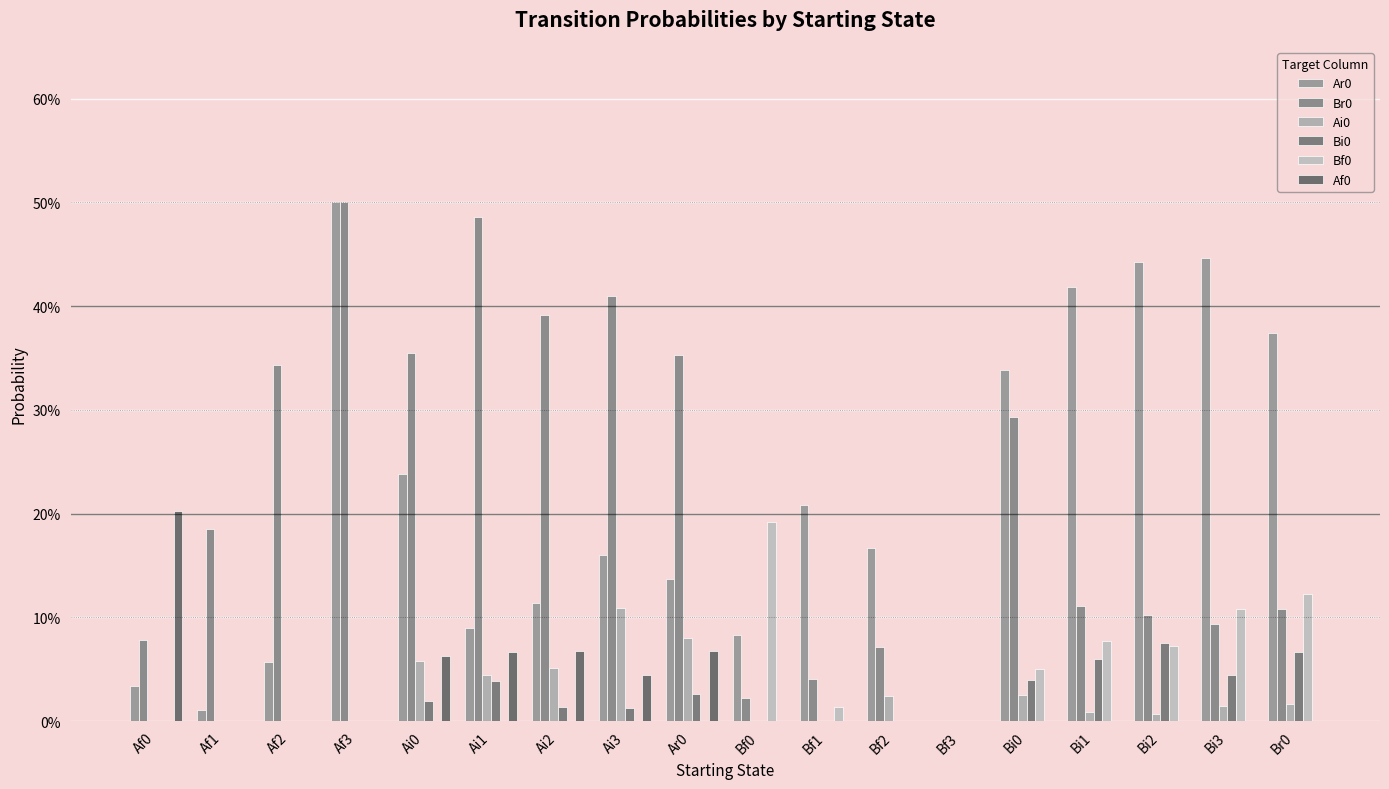

At Ar0, list the series in order from smallest to largest.

Bf0, Bi0, Af0, Ai0, Ar0, Br0